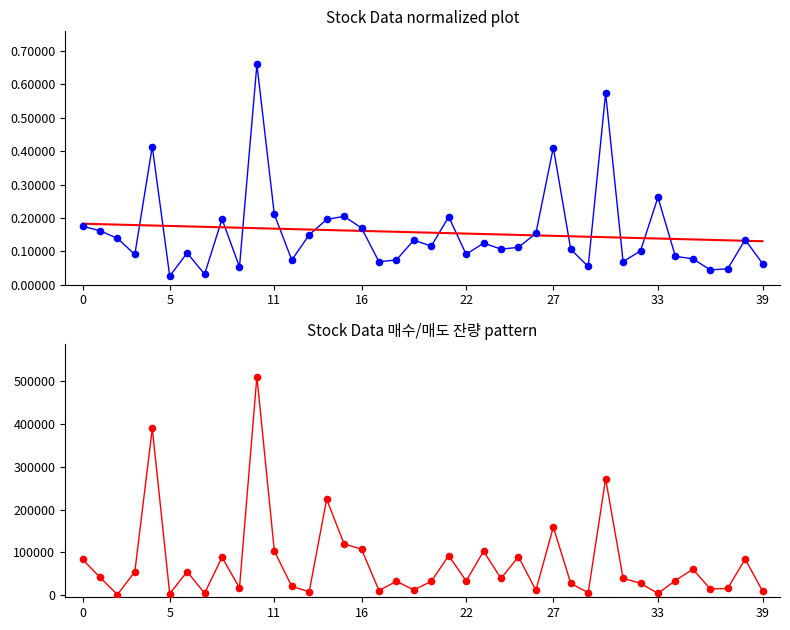

At how many categories does at least one series exceed 210690?

4